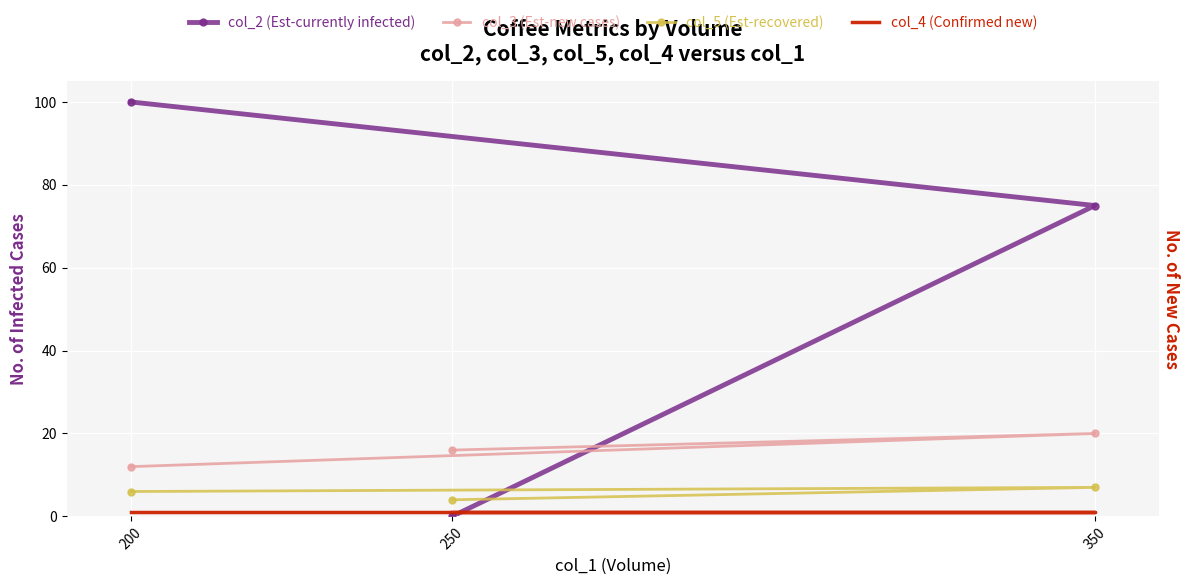

Which category has the lowest value in the col_4 (Confirmed new) series?

250